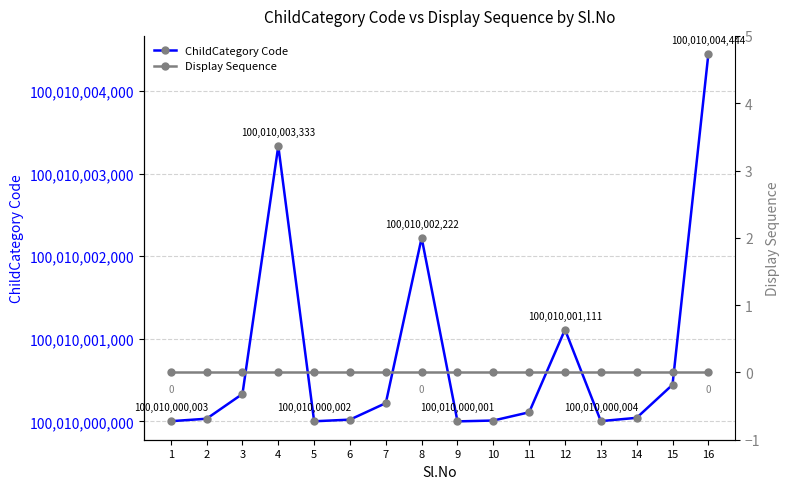

Reading left to right, transcribe all the data shown in this chart.

ChildCategory Code: 100010000003	100010000033	100010000333	100010003333	100010000002	100010000022	100010000222	100010002222	100010000001	100010000011	100010000111	100010001111	100010000004	100010000044	100010000444	100010004444
Display Sequence: 0	0	0	0	0	0	0	0	0	0	0	0	0	0	0	0